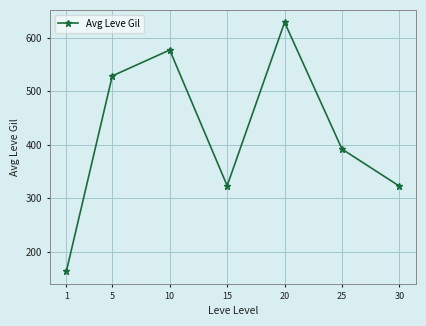

What value does the data have at 15?

323.3